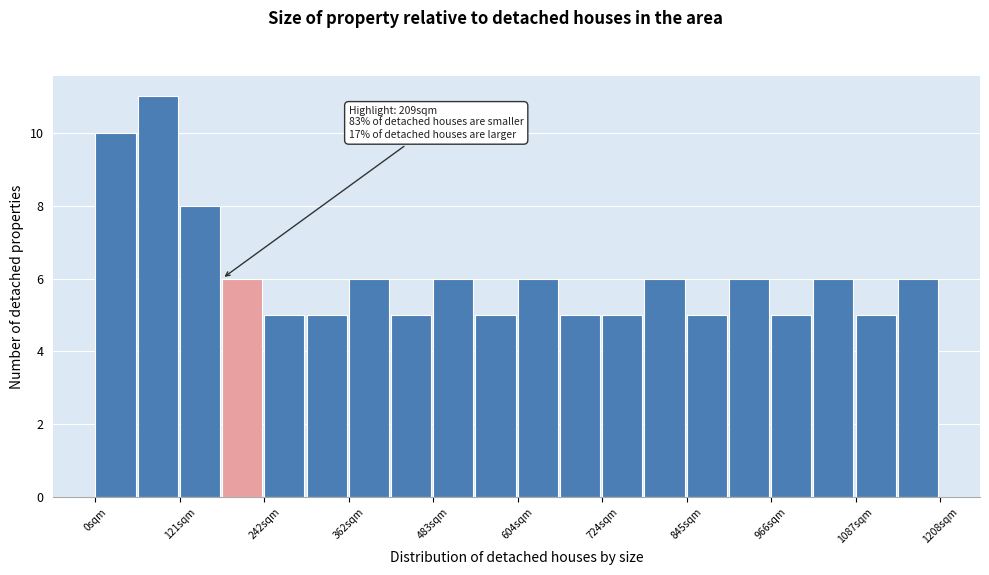

Read against the x-axis, roughly where is the centre of the tallest bar?

80